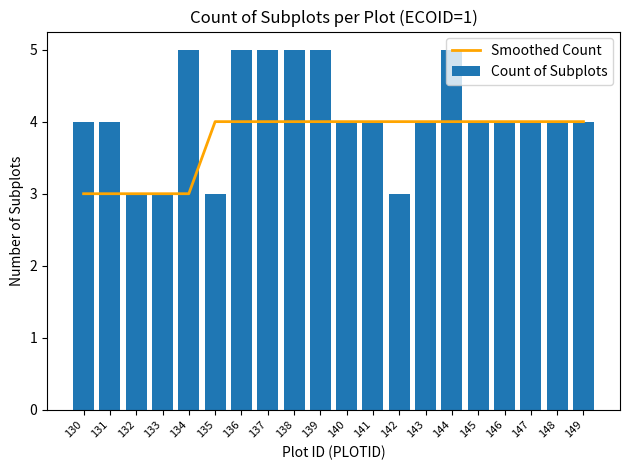

At which category is the sum across all series the highest?

136